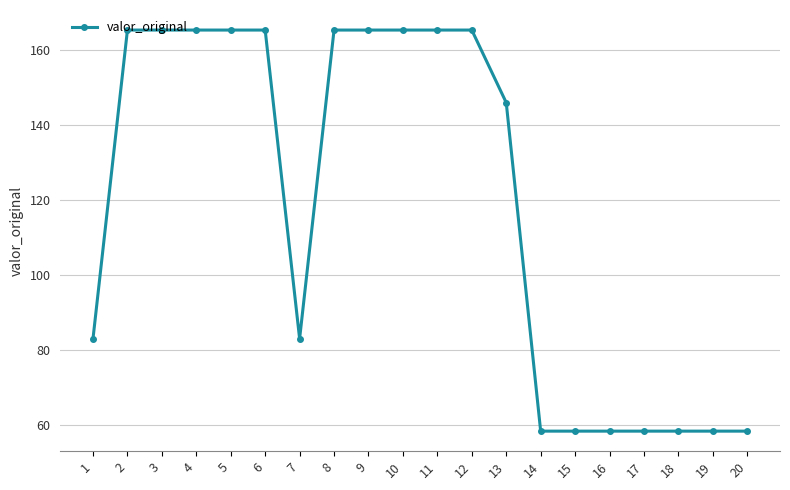

What is the smallest value displayed?

58.3